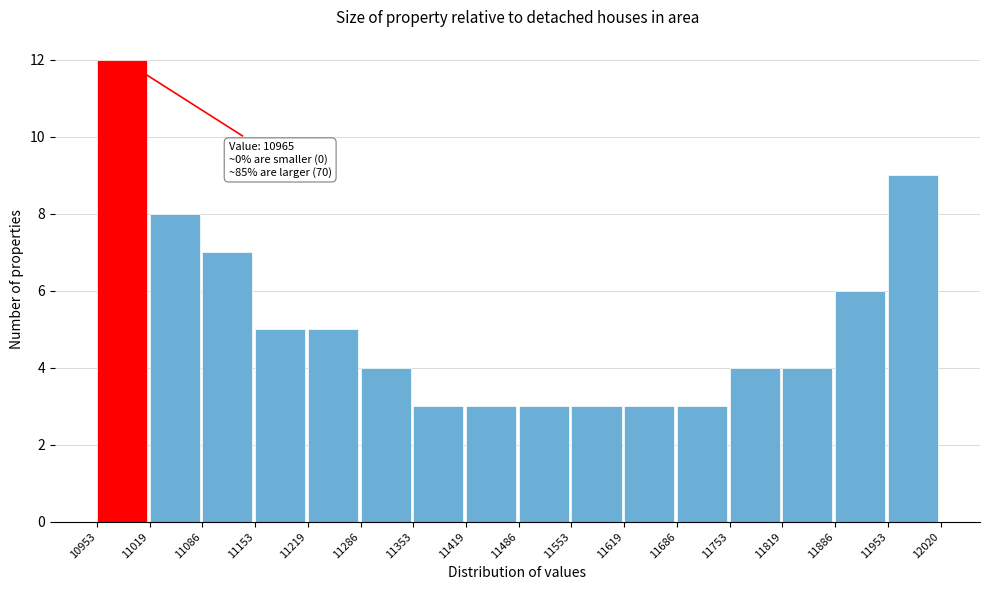

Which range on the x-axis has the tallest bar?

10953 to 11019